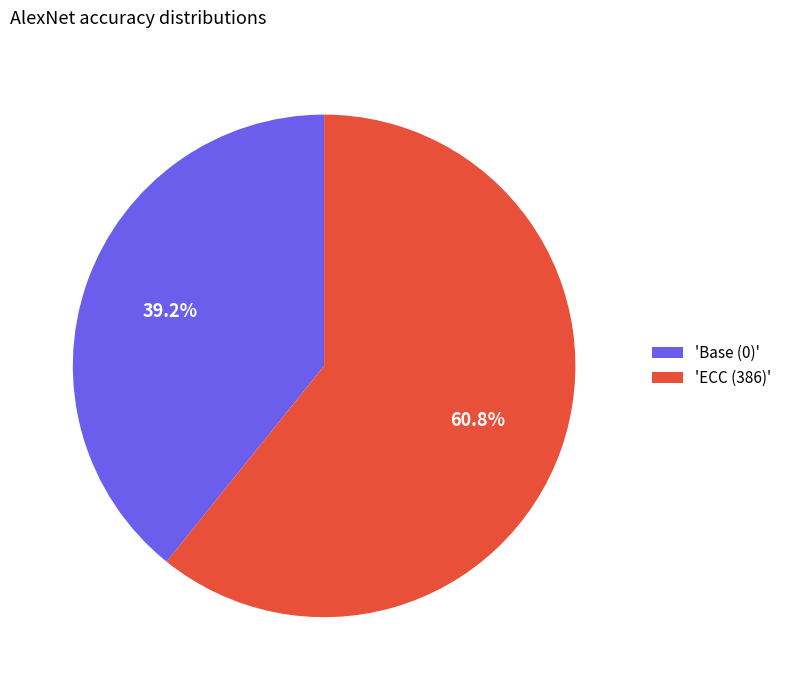

What is the majority slice?

'ECC (386)'